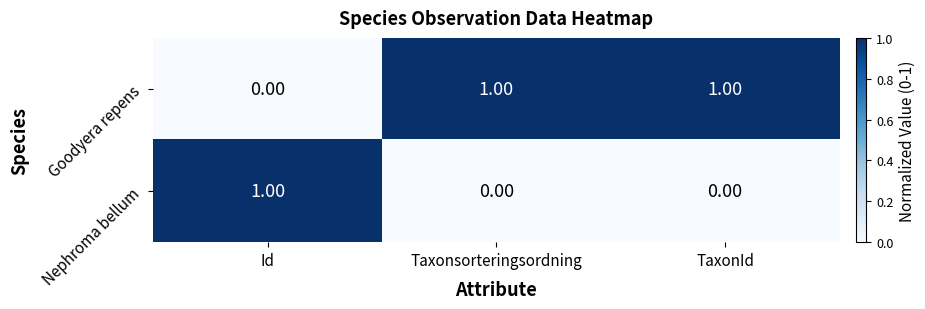

Which series has the largest total across all categories?

Goodyera repens